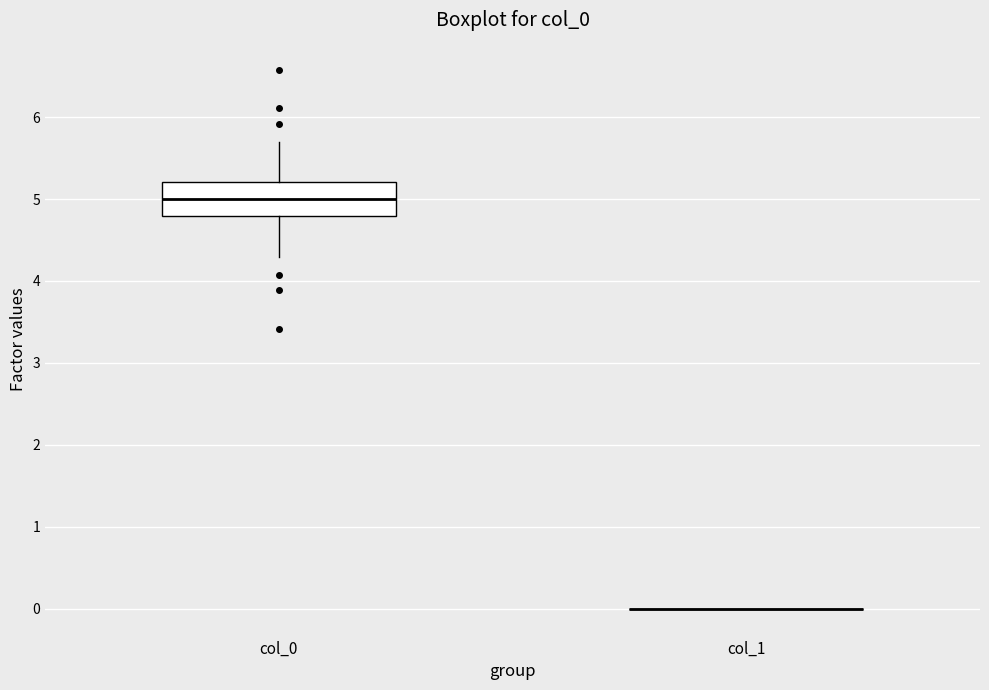

Reading left to right, read every box against the y-axis: the position of its median line, the range the box covers, and the ends of its whiskers. The values are not printed on the chart, so give them approximately, as read against the axis.

col_0: median 5.0, box 4.8 to 5.2, whiskers 4.3 to 5.7
col_1: box collapsed to a line at 0.0, whiskers 0.0 to 0.0